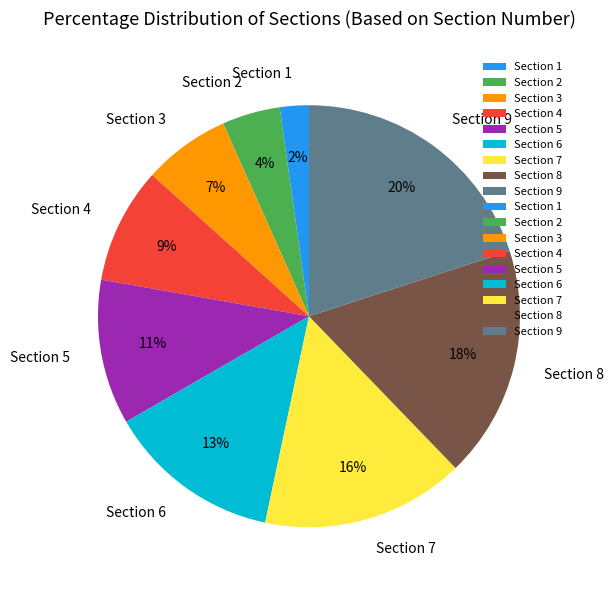

What percentage is the Section 9 slice, to the nearest percent?

20%